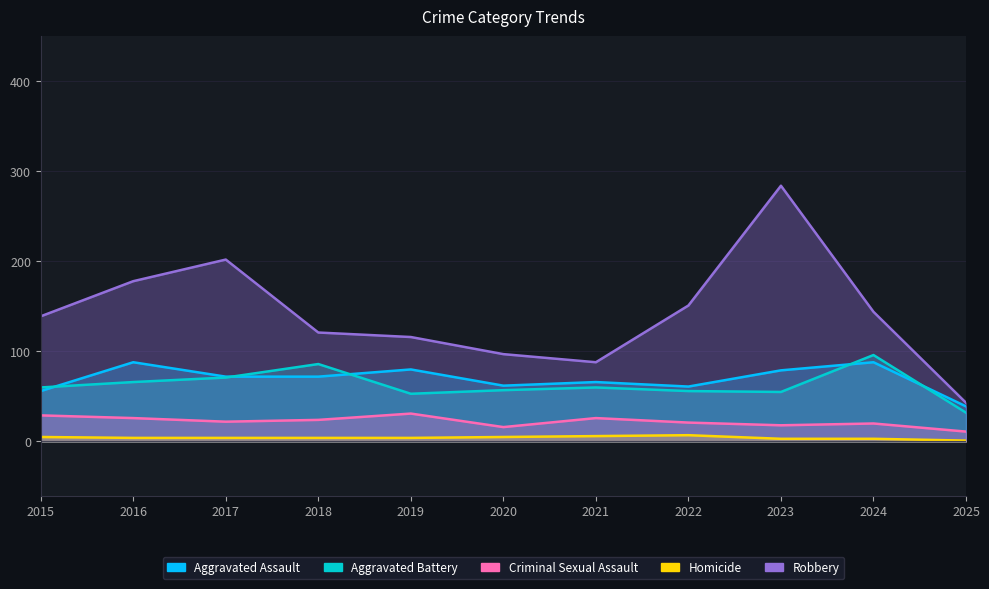

Does the chart display data point markers on the line(s)?

No